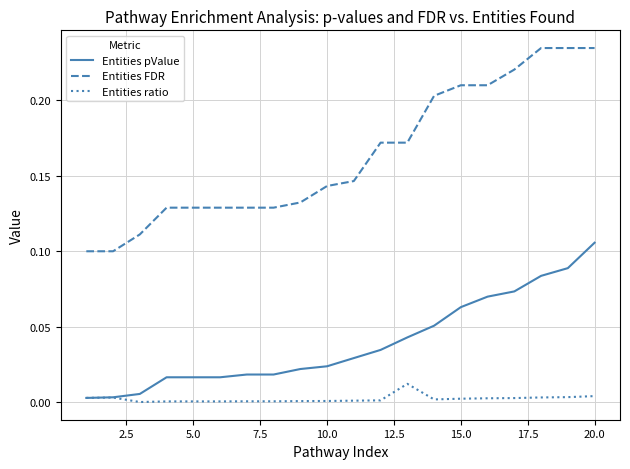

List the series in order of their peak value, lowest first.

Entities ratio, Entities pValue, Entities FDR